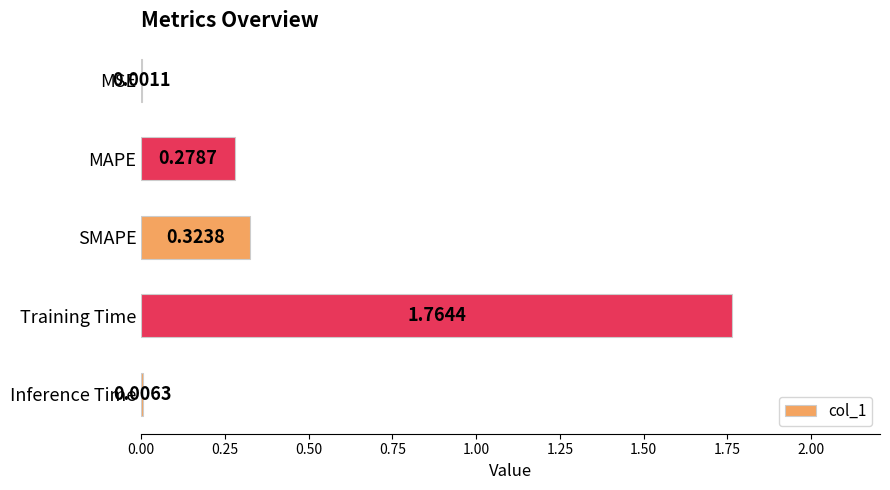

What is the average value?

0.5